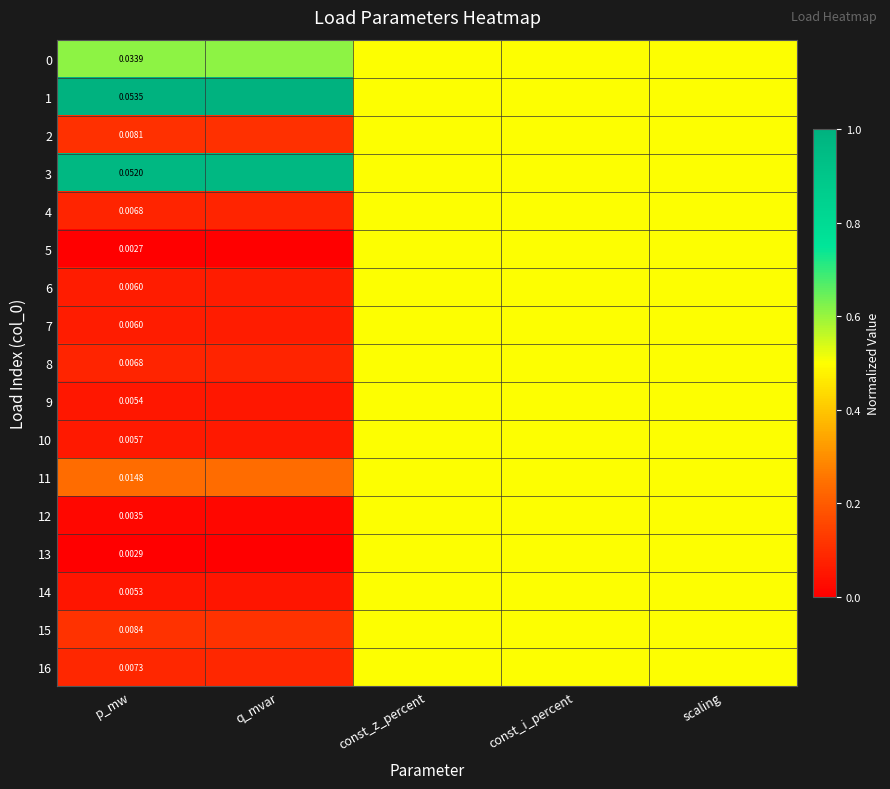

What is the total value across all series at scaling?

8.5